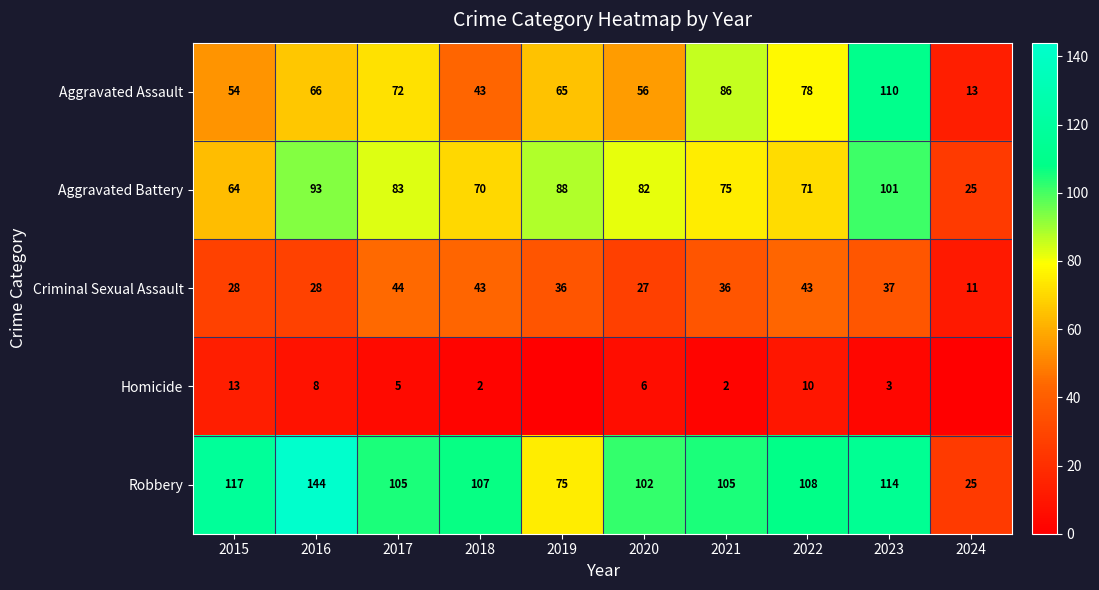

What is the sum of the Homicide values at 2015 and 2022?

23